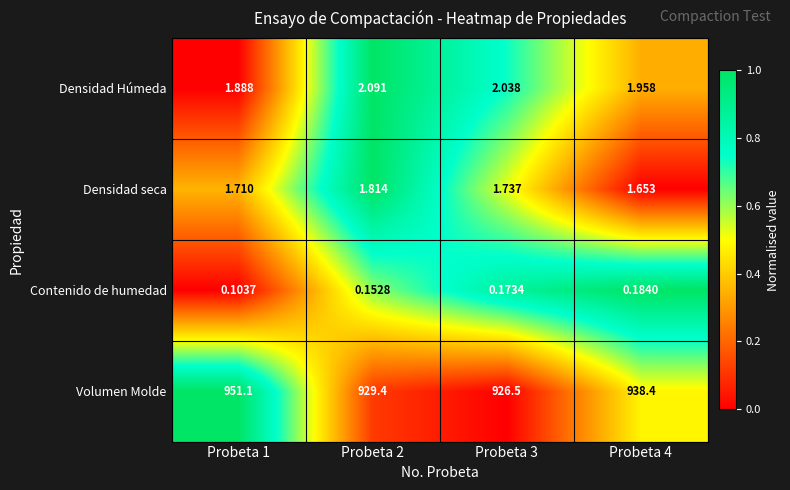

At Probeta 2, list the series in order from smallest to largest.

Contenido de humedad, Densidad seca, Densidad Húmeda, Volumen Molde